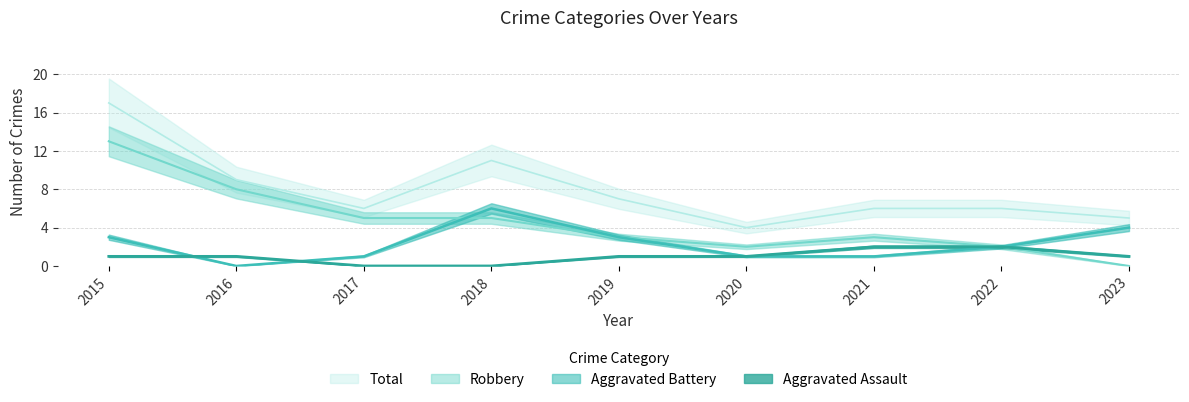

The value of Total at 2021 is 6. True or false?

True